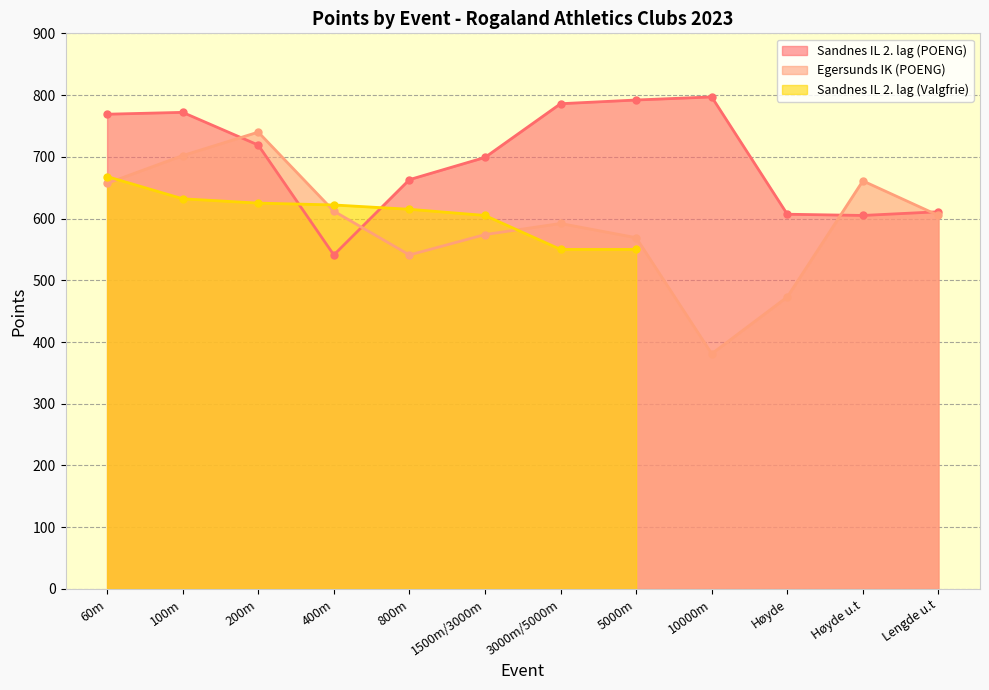

How many values in the Egersunds IK (POENG) series are below 605?

6